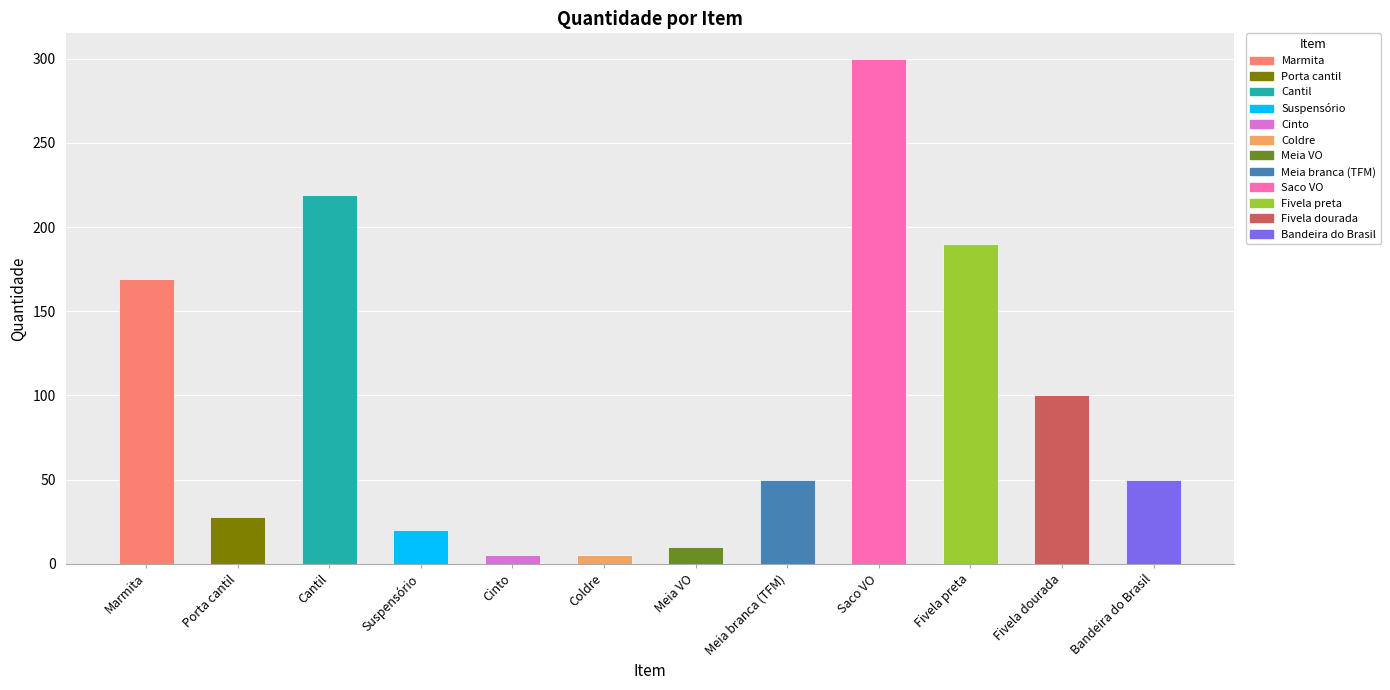

What is the approximate value at Fivela dourada, to the nearest 10?

100